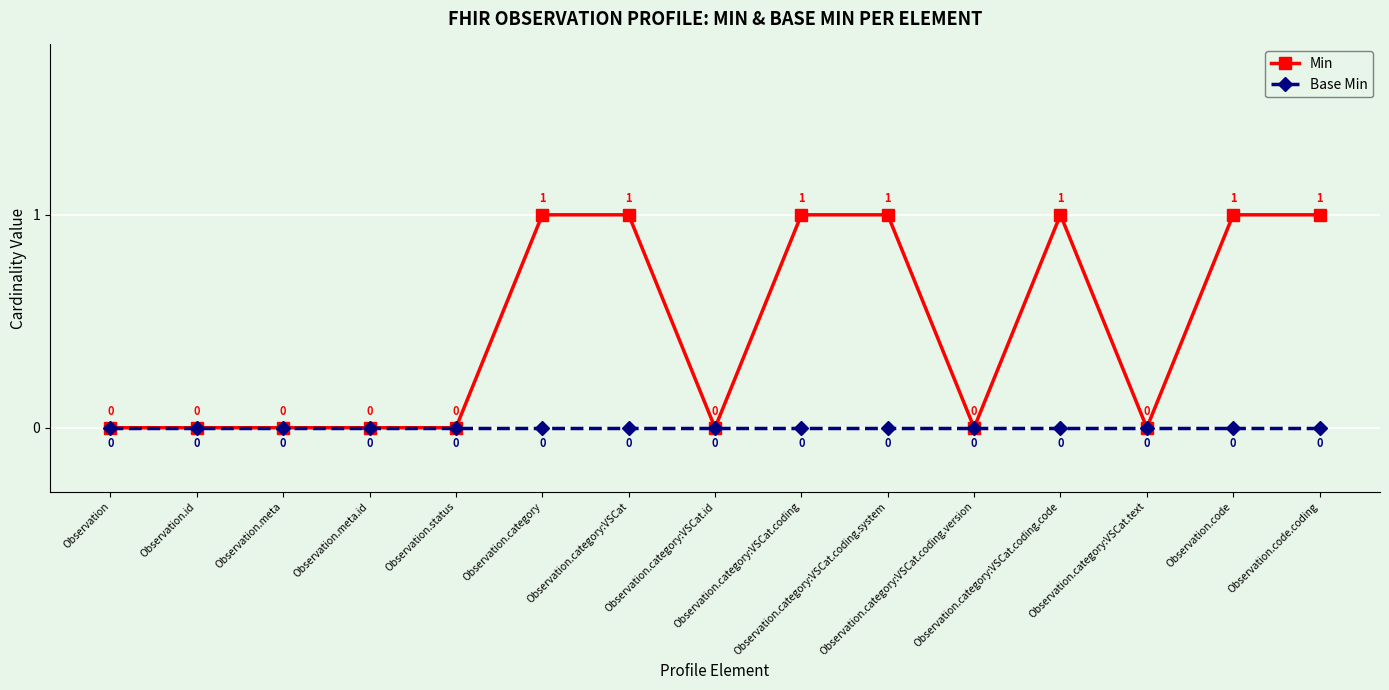

Which series has the largest total across all categories?

Min